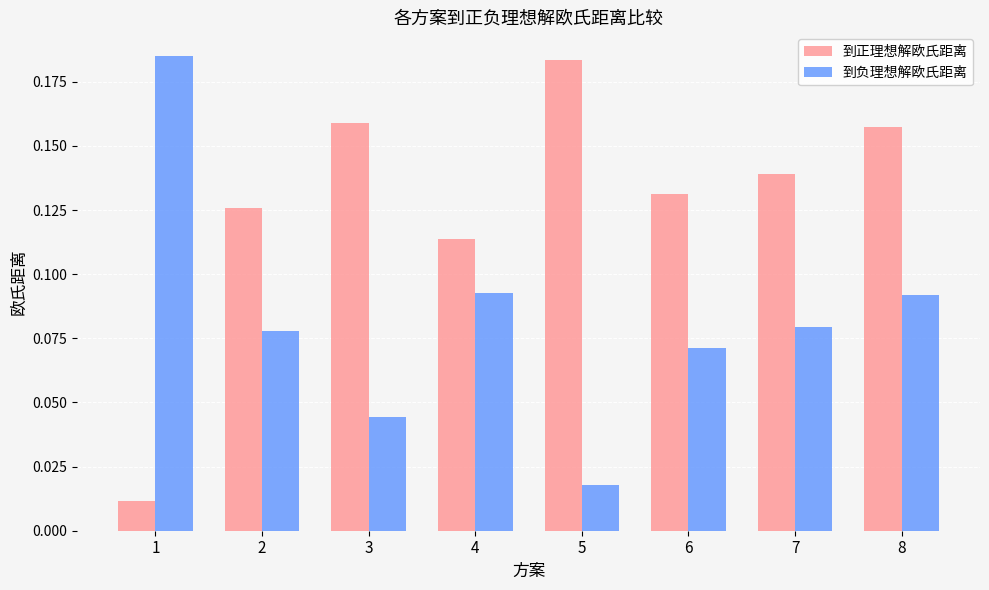

Which series has the largest total across all categories?

到正理想解欧氏距离